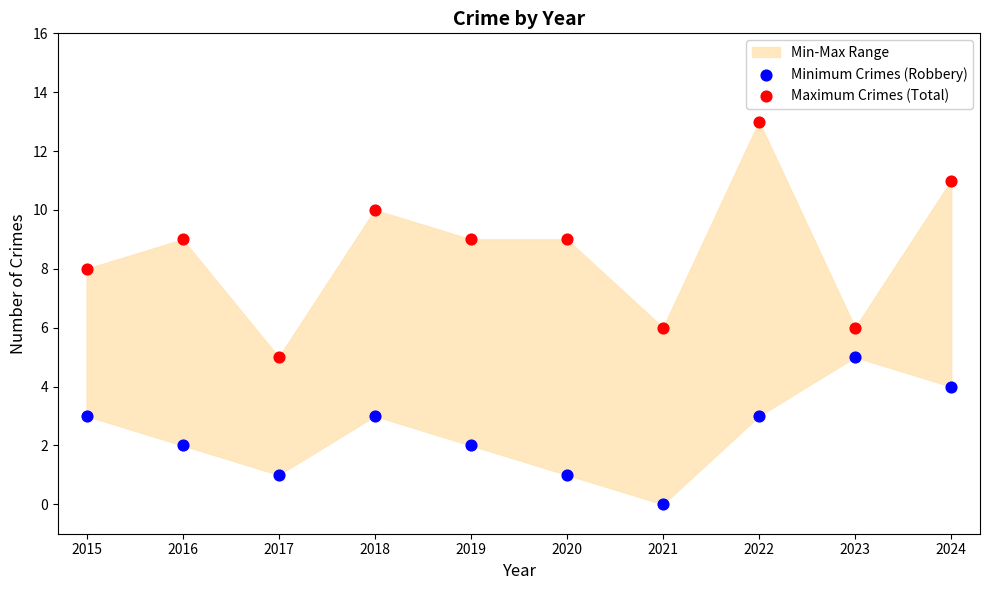

Across all data points, what is the range of Y values (max minus min)?

13